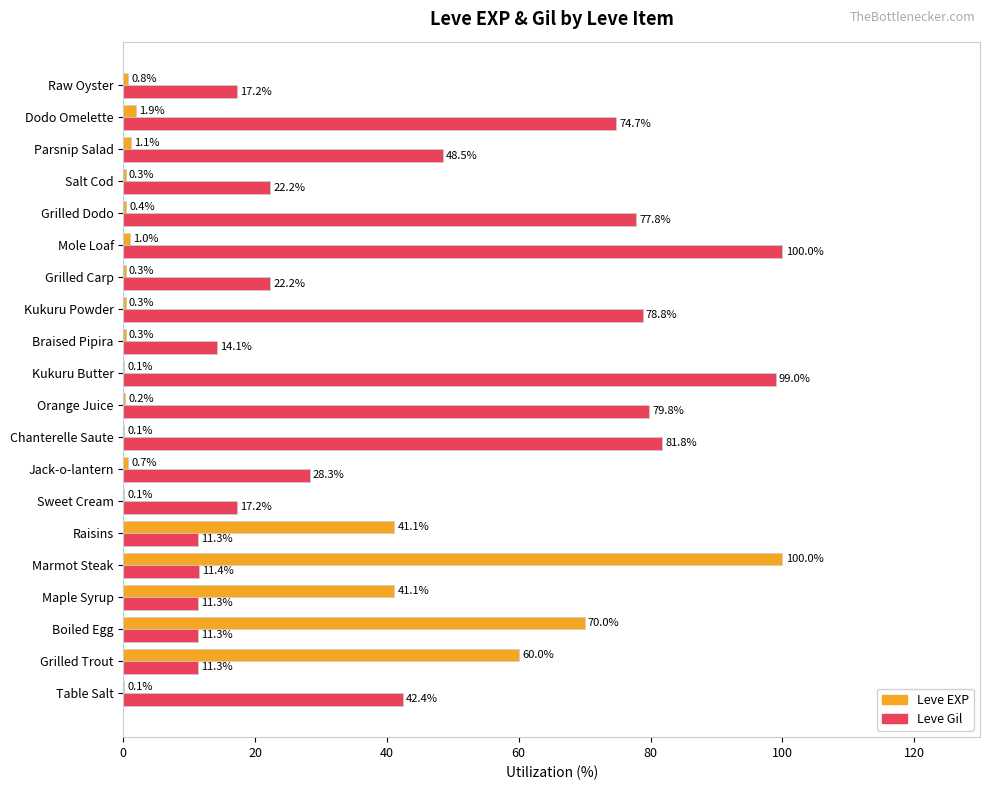

What is the sum of all Leve Gil values?

860.7